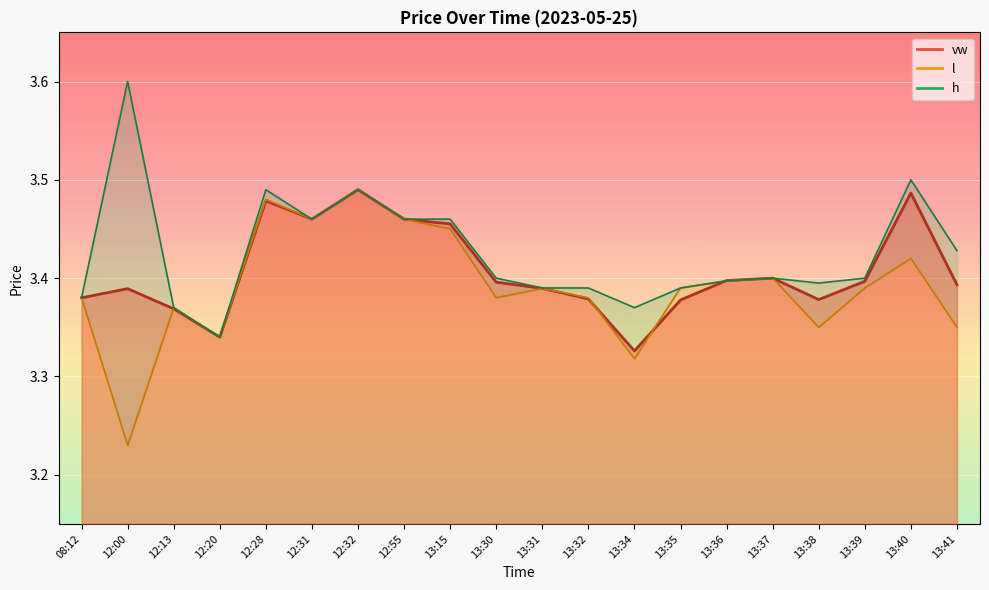

What is the value of the h point at the 13th from the left?

3.4